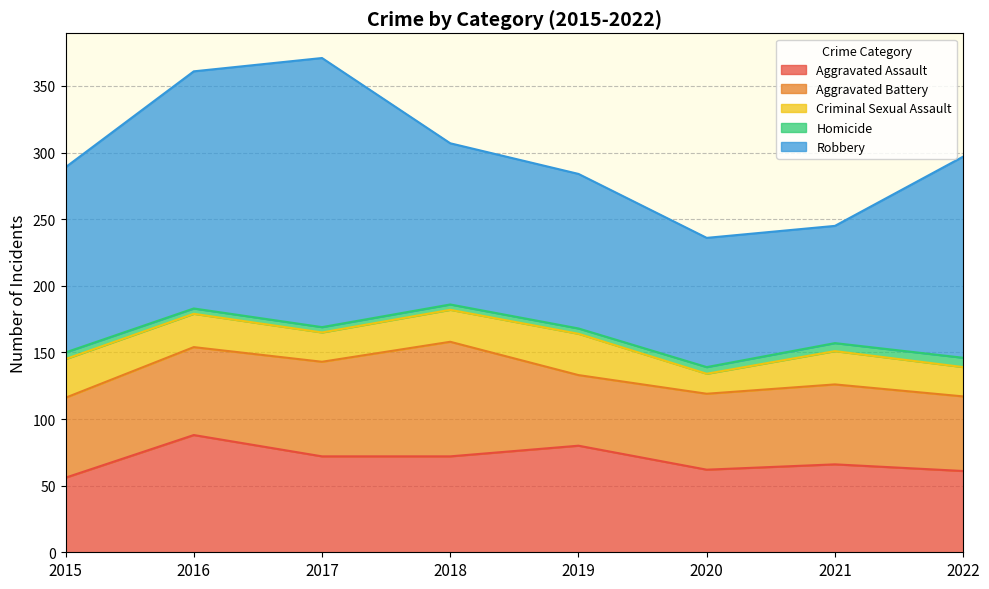

Reading left to right, extract all data points from this chart.

Aggravated Assault: 2015=56	2016=88	2017=72	2018=72	2019=80	2020=62	2021=66	2022=61
Aggravated Battery: 2015=60	2016=66	2017=71	2018=86	2019=53	2020=57	2021=60	2022=56
Criminal Sexual Assault: 2015=29	2016=25	2017=22	2018=24	2019=31	2020=15	2021=25	2022=22
Homicide: 2015=5	2016=4	2017=4	2018=4	2019=4	2020=5	2021=6	2022=7
Robbery: 2015=139	2016=178	2017=202	2018=121	2019=116	2020=97	2021=88	2022=151